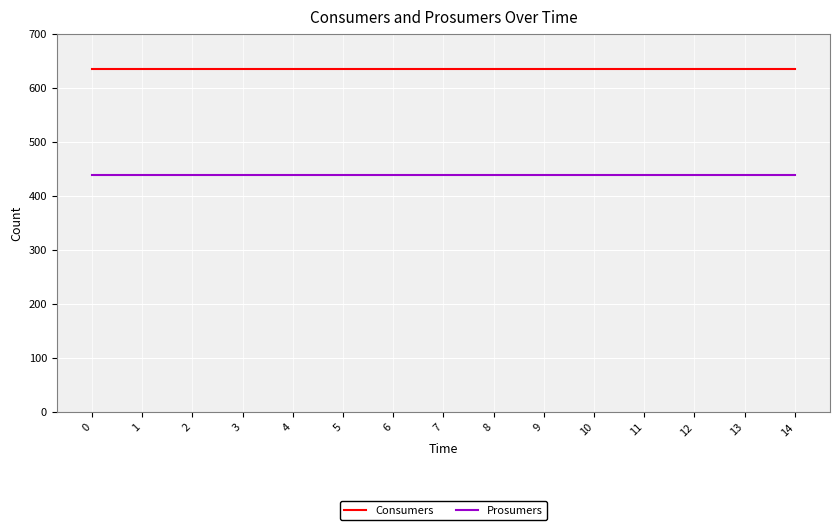

At 9, list the series in order from largest to smallest.

Consumers, Prosumers